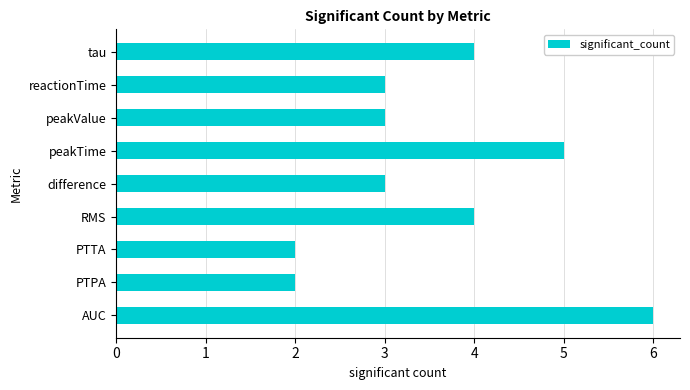

What is the sum of all values?

32